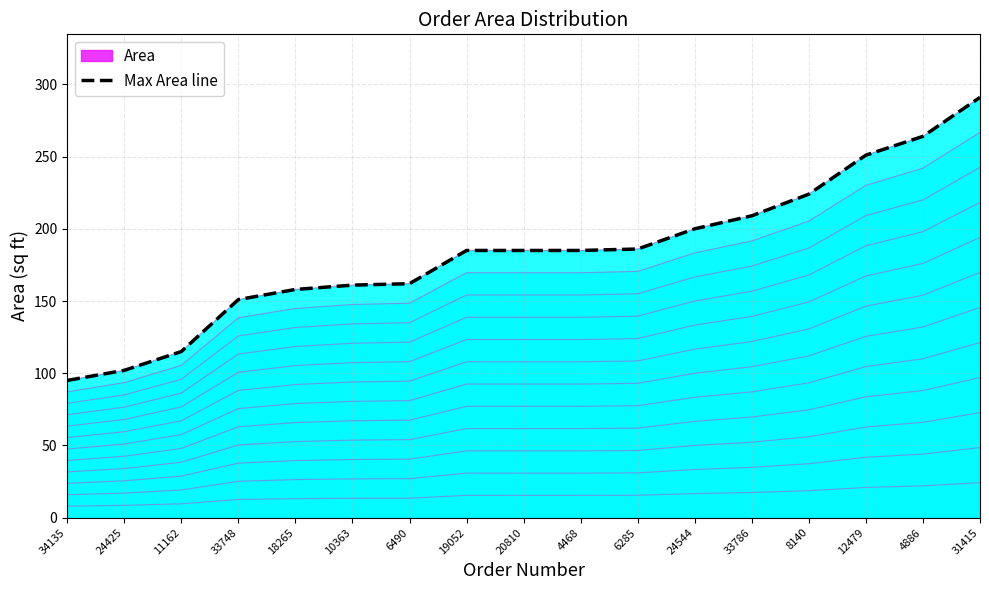

Which has a higher value, 6285 or 10363?

6285